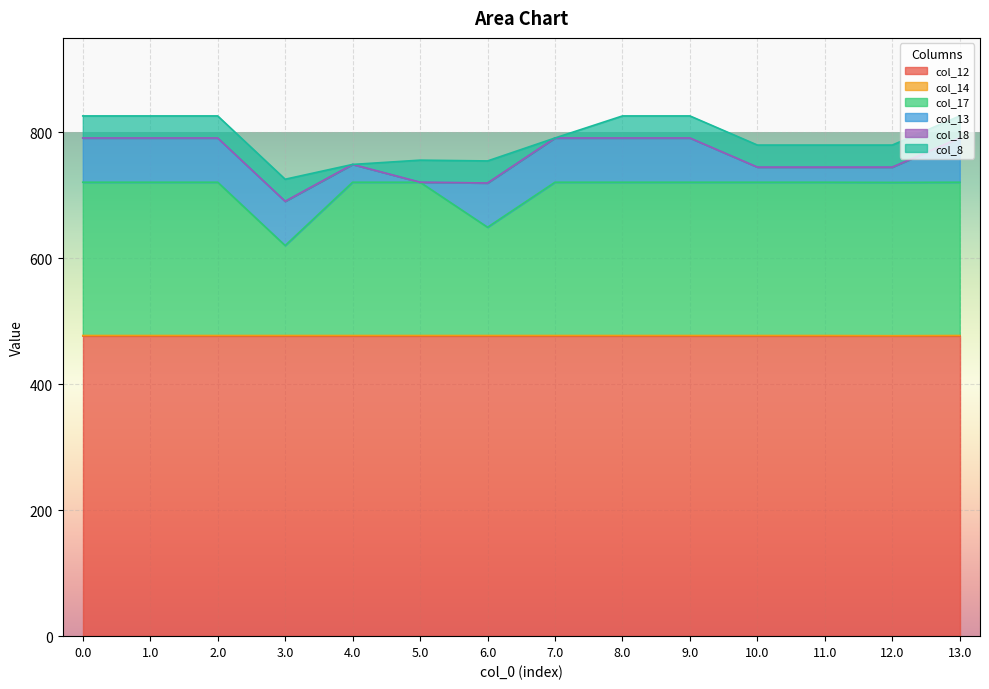

What is the spread (max minus min) of values at 7.0?

477.2